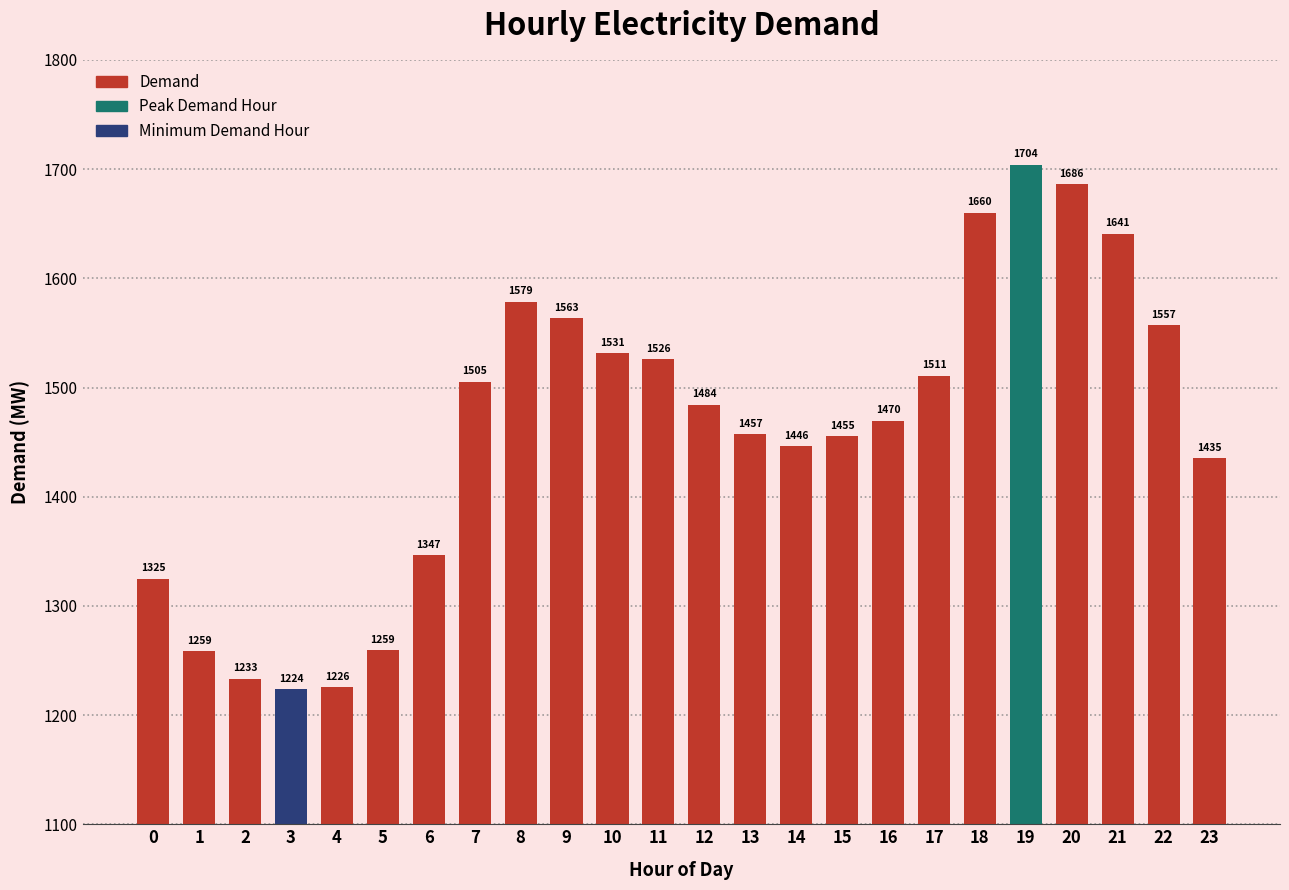

How many categories are shown in the chart?

24